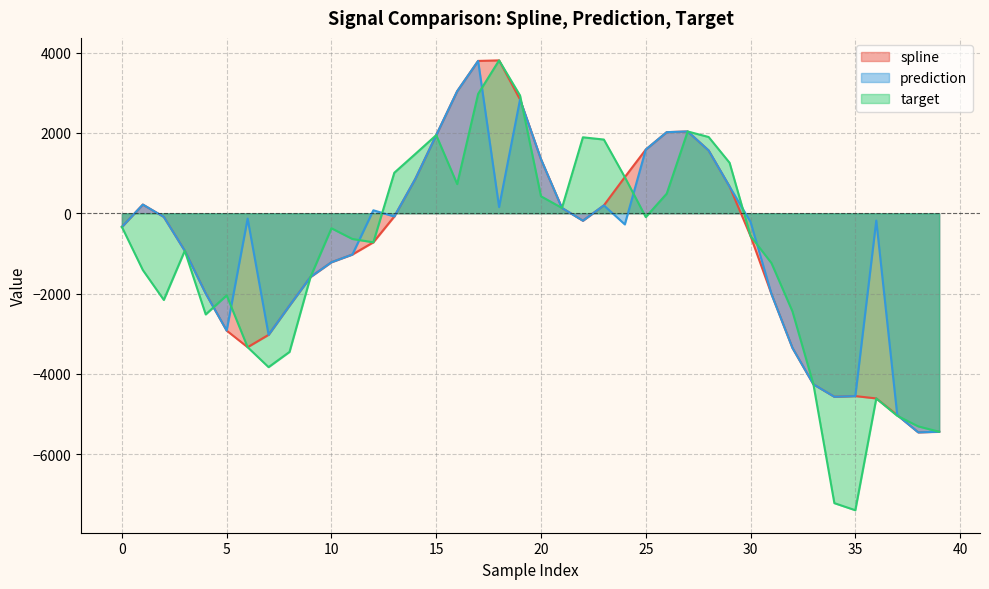

Reading right to left, transcribe all the data shown in this chart.

spline: 39=-5443.9	38=-5458.0	37=-5028.2	36=-4613.4	35=-4555.4	34=-4572.4	33=-4261.6	32=-3355.3	31=-2013.4	30=-568.2	29=665.3	28=1564.4	27=2037.5	26=2020.6	25=1586.6	24=900.3	23=196.4	22=-185.5	21=132.0	20=1346.0	19=2834.2	18=3808.7	17=3795.5	16=3040.9	15=1945.9	14=853.0	13=-80.6	12=-723.8	11=-1027.9	10=-1220.0	9=-1588.0	8=-2300.7	7=-3028.6	6=-3337.3	5=-2923.8	4=-1997.7	3=-934.3	2=-91.1	1=216.2	0=-340.4
prediction: 39=-5443.9	38=-5458.0	37=-5028.2	36=-181.8	35=-4555.4	34=-4572.4	33=-4261.6	32=-3355.3	31=-2013.4	30=-216.9	29=665.3	28=1564.4	27=2037.5	26=2020.6	25=1586.6	24=-277.4	23=196.4	22=-185.5	21=132.0	20=1346.0	19=2834.2	18=155.1	17=3795.5	16=3040.9	15=1945.9	14=853.0	13=-80.6	12=73.6	11=-1027.9	10=-1220.0	9=-1588.0	8=-2300.7	7=-3028.6	6=-133.1	5=-2923.8	4=-1997.7	3=-934.3	2=-91.1	1=216.2	0=-340.4
target: 39=-5443.9	38=-5309.4	37=-5046.1	36=-4613.4	35=-7399.1	34=-7222.7	33=-4261.6	32=-2446.0	31=-1243.3	30=-568.2	29=1257.2	28=1899.8	27=2037.5	26=488.7	25=-95.7	24=900.3	23=1836.2	22=1892.2	21=132.0	20=421.8	19=2933.4	18=3808.7	17=2973.9	16=726.5	15=1945.9	14=1476.1	13=1009.4	12=-723.8	11=-641.2	10=-374.6	9=-1588.0	8=-3454.5	7=-3834.1	6=-3337.3	5=-2045.8	4=-2520.7	3=-934.3	2=-2160.1	1=-1415.4	0=-340.4